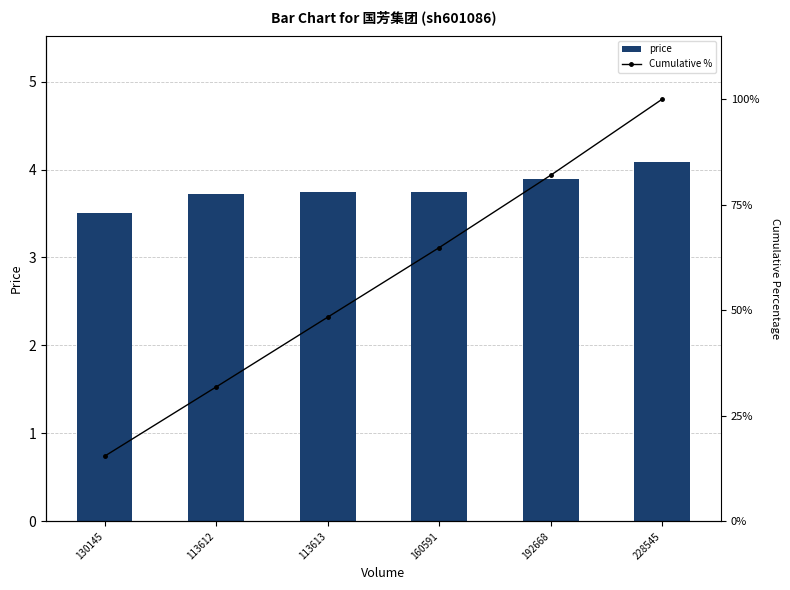

At which label is price closest to 3?

130145